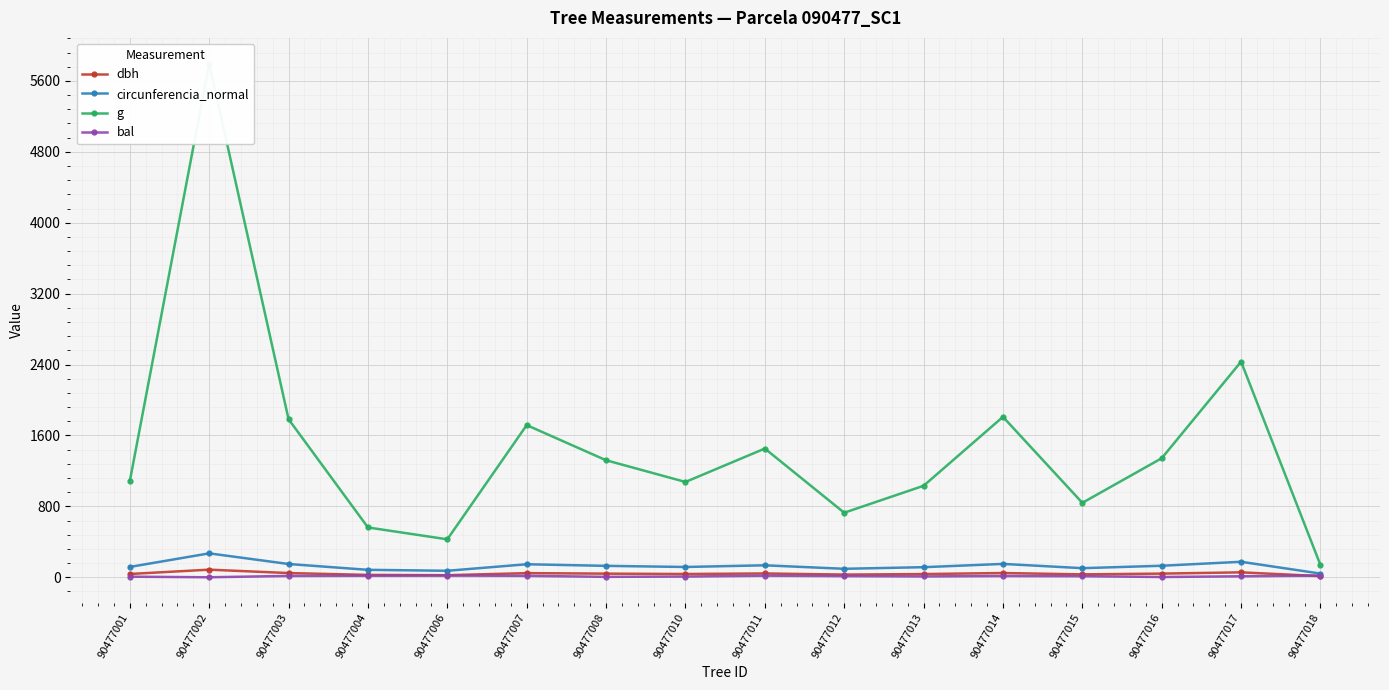

Which has a higher value, 90477018 or 90477007?

90477007